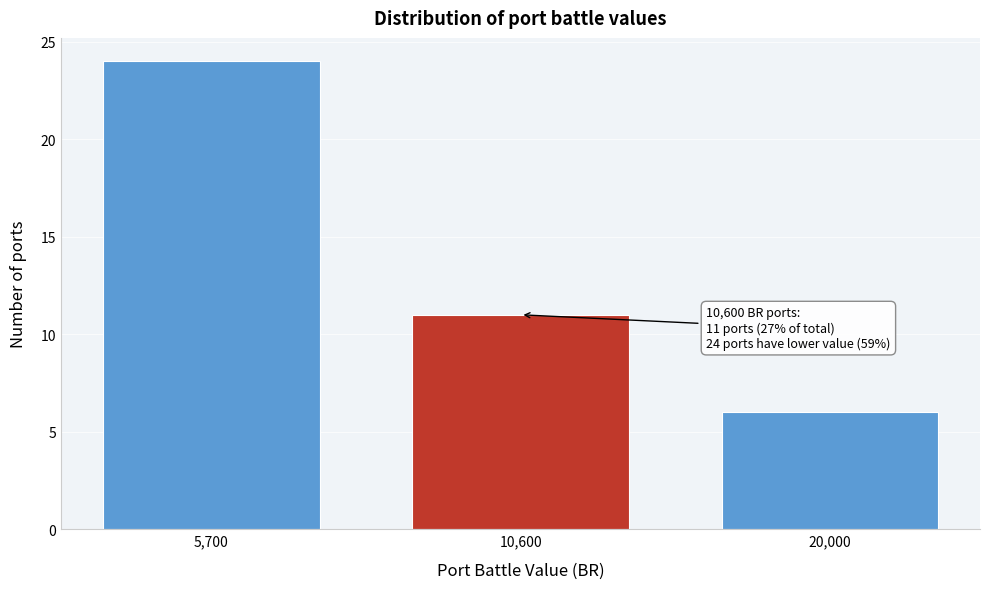

Reading left to right, transcribe all the data shown in this chart.

5,700=24	10,600=11	20,000=6